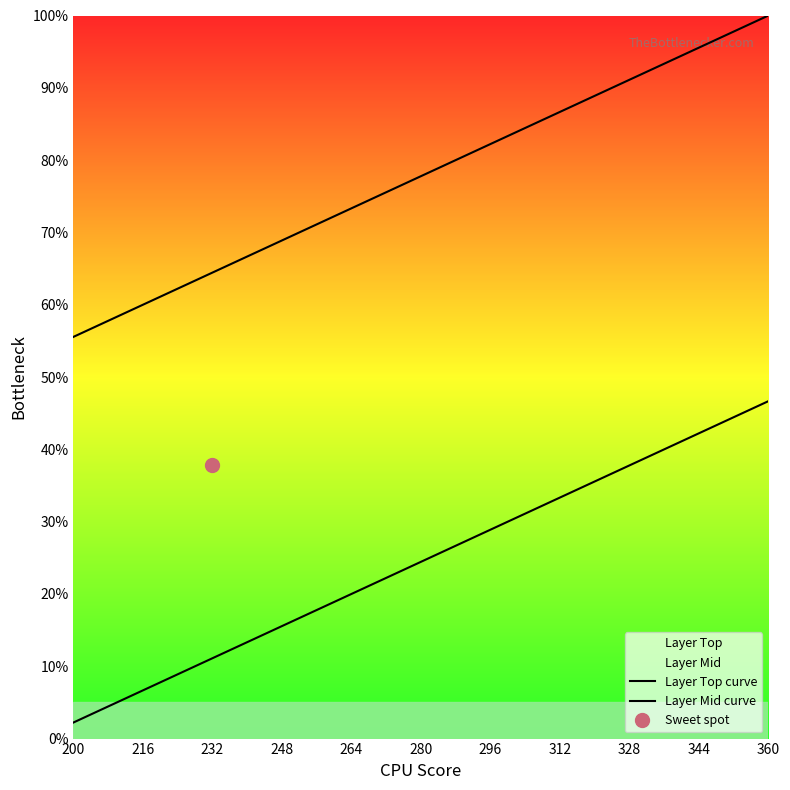

What is the lowest value of the Layer Top curve series?

55.6